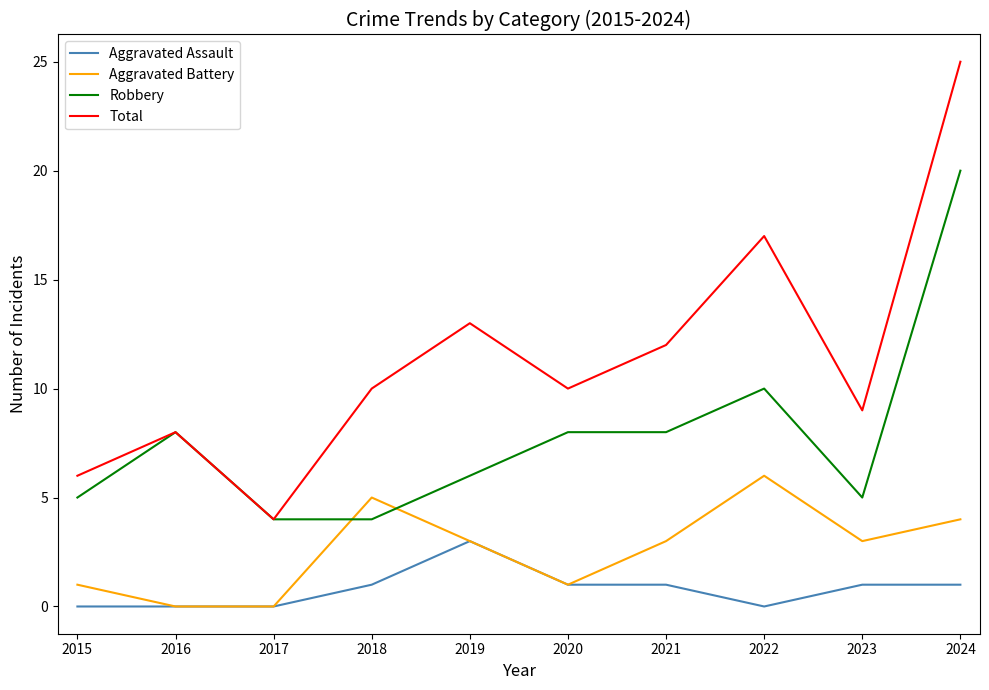

Between 2020 and 2022, which series saw the biggest shift?

Total